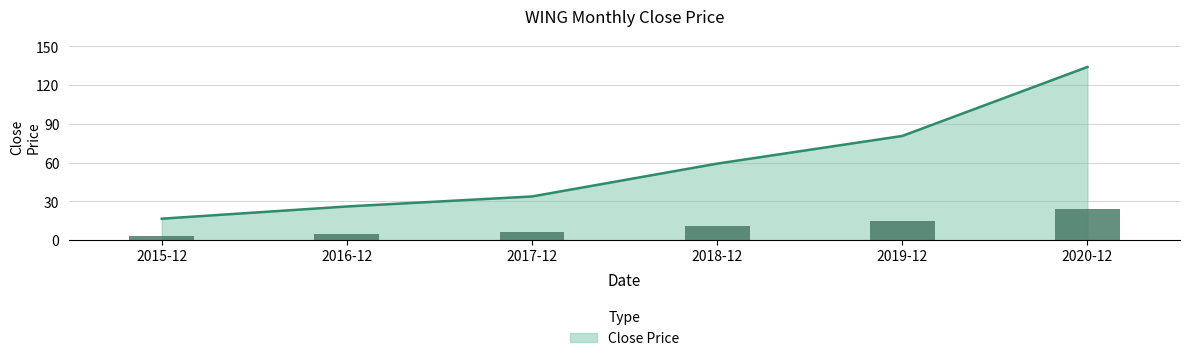

Reading right to left, list all the values displayed in this chart.

2020-12=24.1	2019-12=14.5	2018-12=10.7	2017-12=6.1	2016-12=4.7	2015-12=3.0